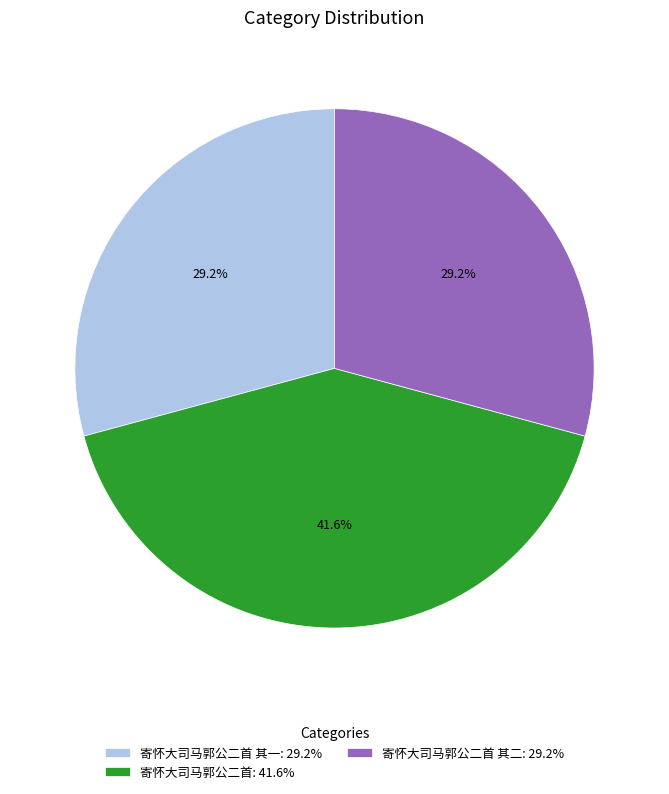

Combined, do 寄怀大司马郭公二首 其二: 29.2% and 寄怀大司马郭公二首: 41.6% account for over 50%?

Yes